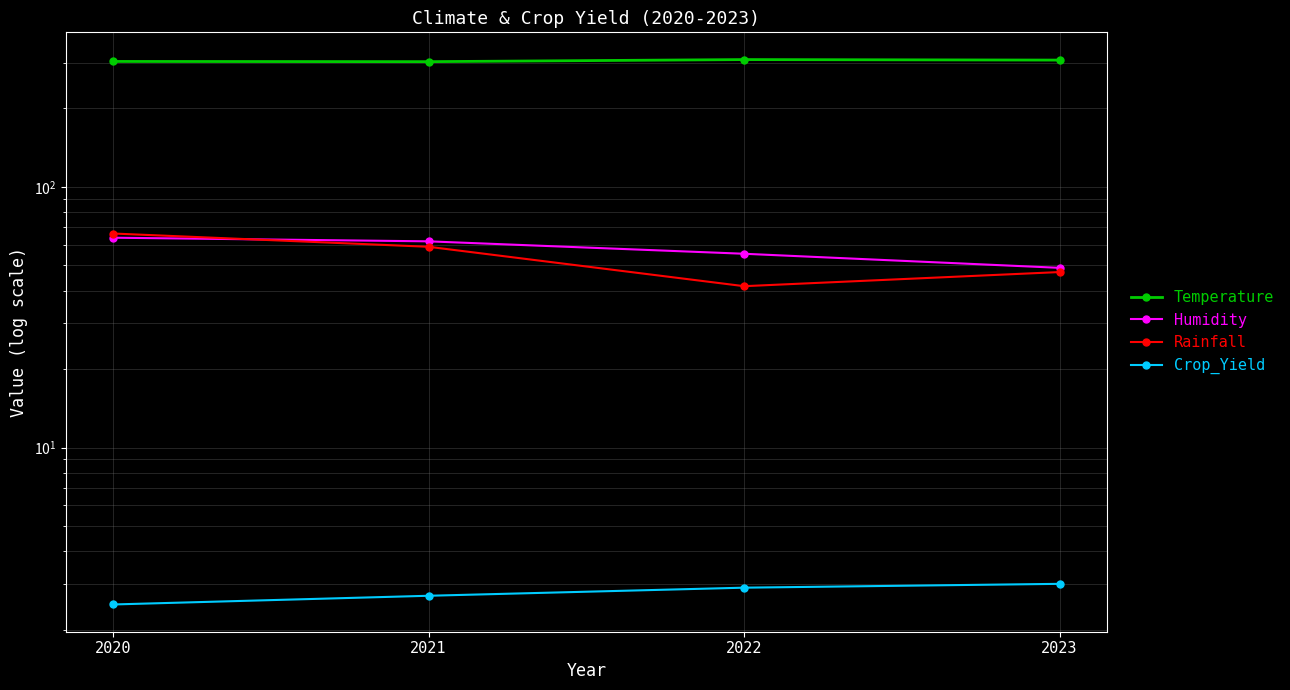

Between 2023 and 2021, which is larger?

2023